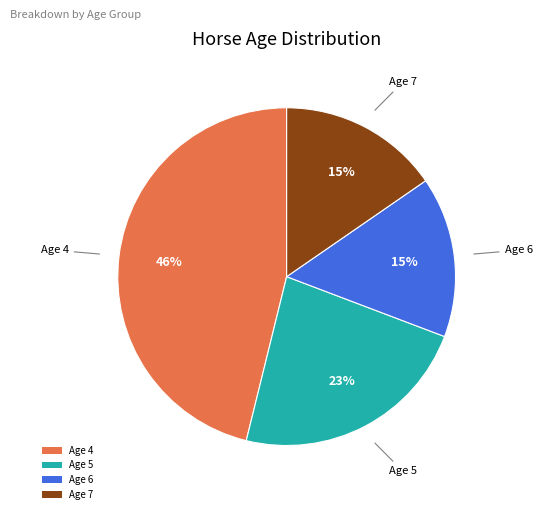

Is Age 4 the majority of the pie?

No